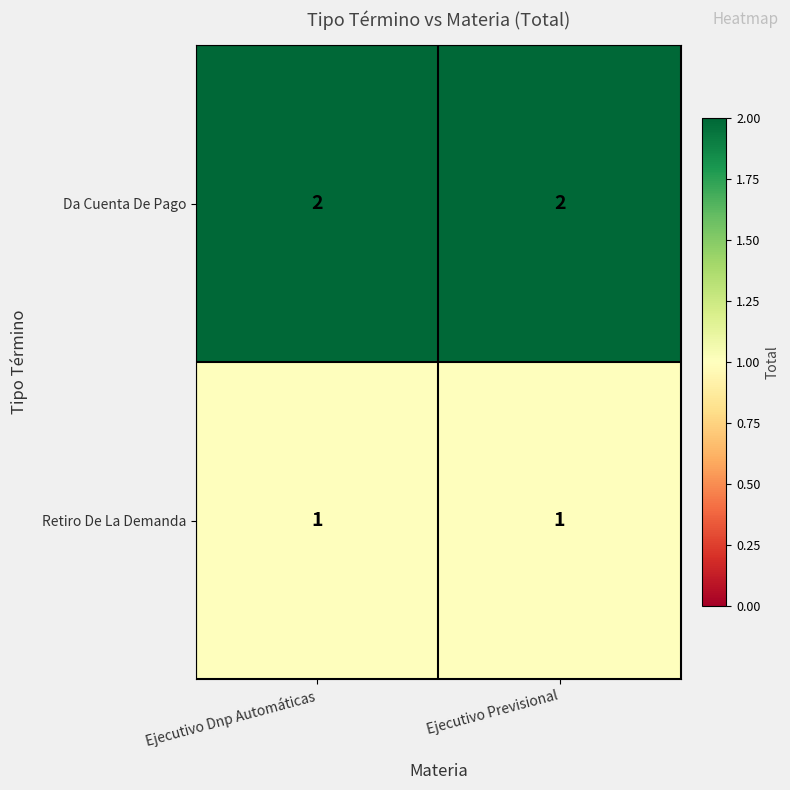

Is it true that Retiro De La Demanda equals 0 at Ejecutivo Previsional?

False